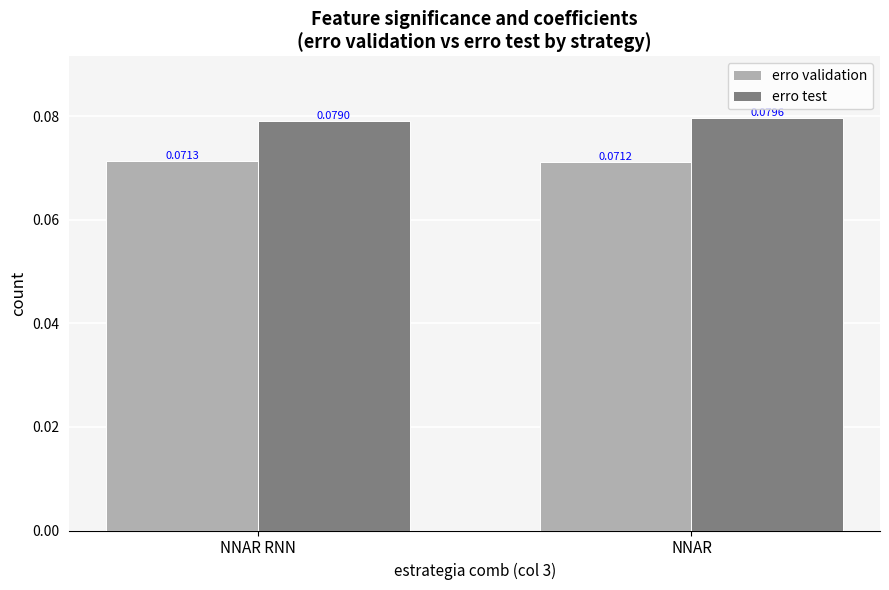

Which series has the largest total across all categories?

erro test